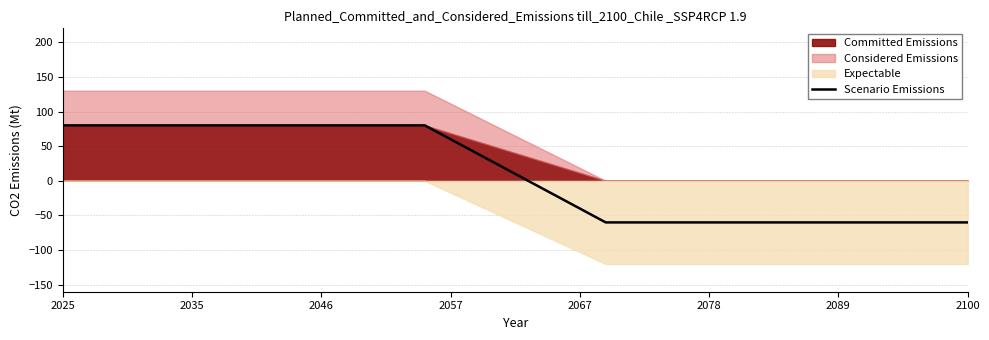

What is the value of the 5th point from the left?

-60